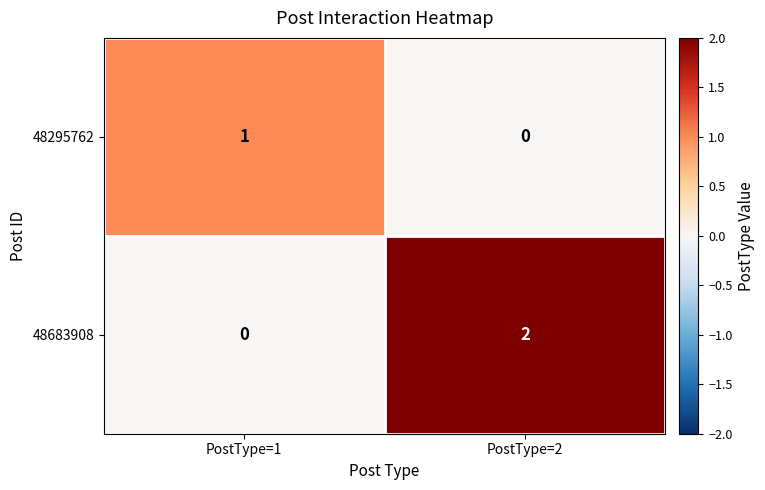

Which category has the highest value in the 48683908 series?

PostType=2